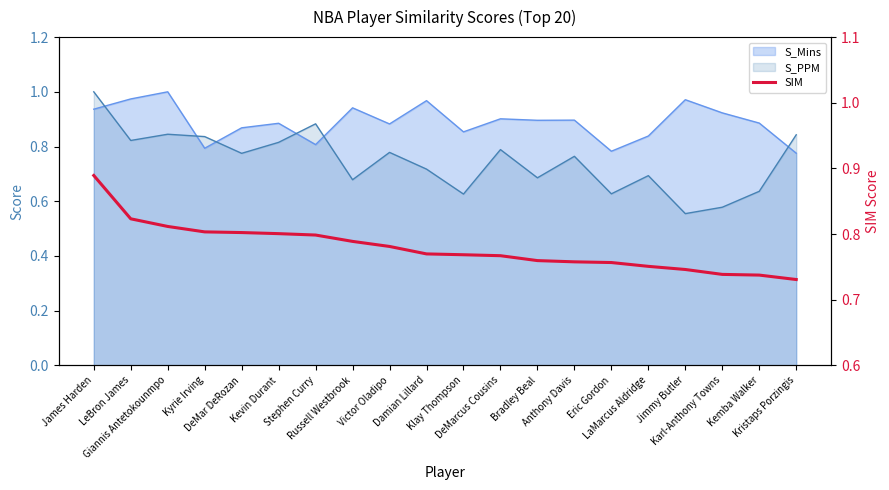

Does the chart display data point markers on the line(s)?

No